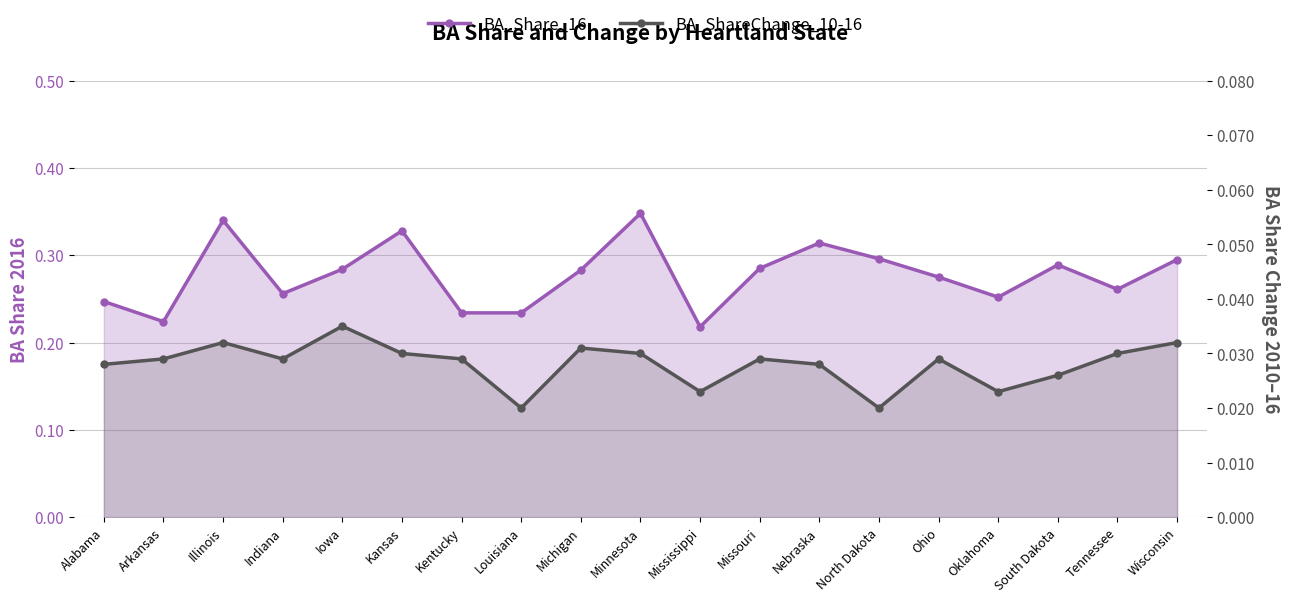

True or false: BA_Share_16 and BA_ShareChange_10-16 intersect in this chart.

False